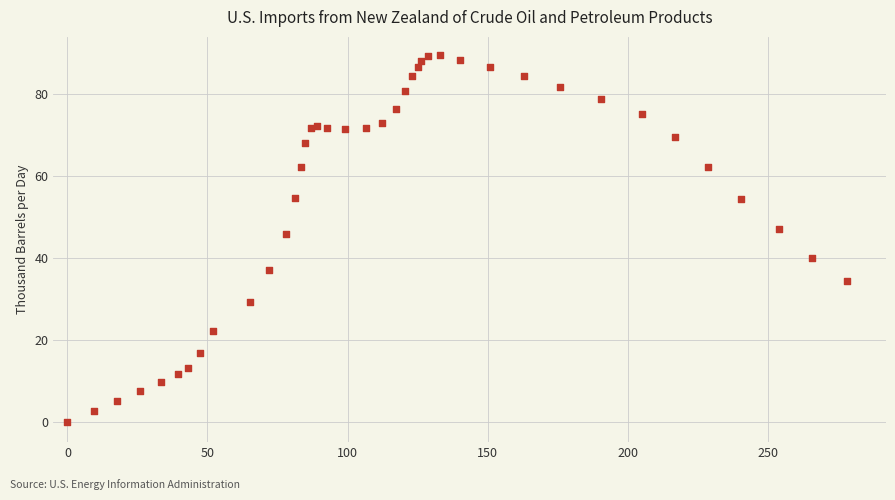

What Y value in the scatter plot is closest to 44?

45.9